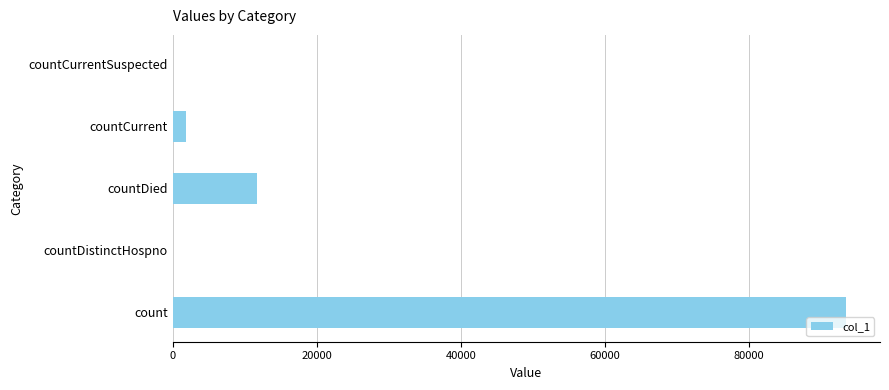

Between countCurrent and countDied, which is larger?

countDied